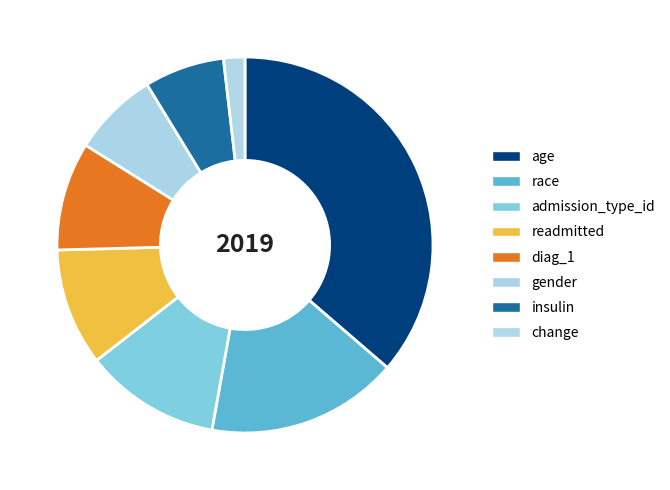

Count the number of slices in the pie.

8